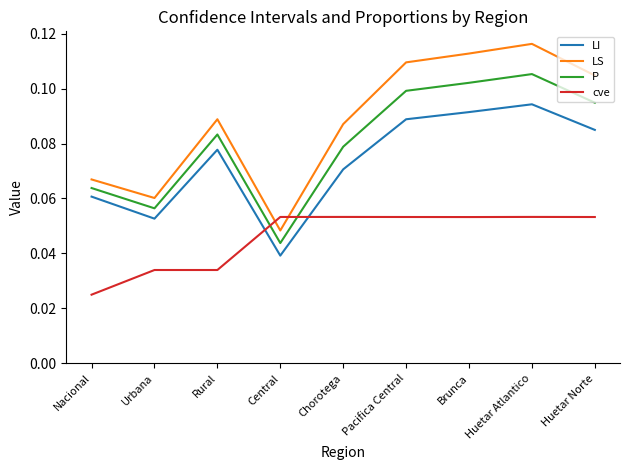

Between which two adjacent categories do LI and cve first intersect?

Rural and Central